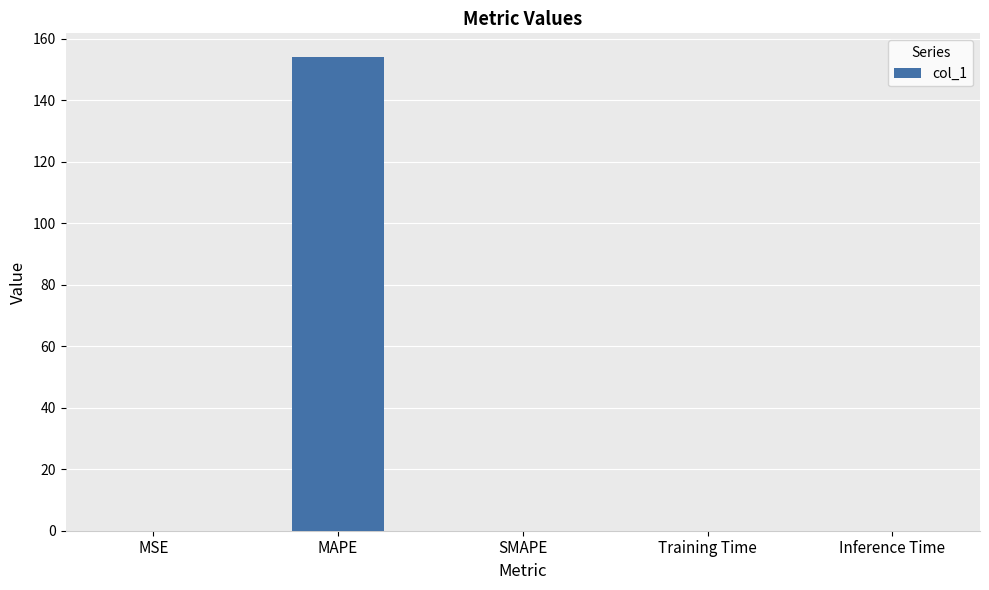

How many distinct data groups are displayed?

1